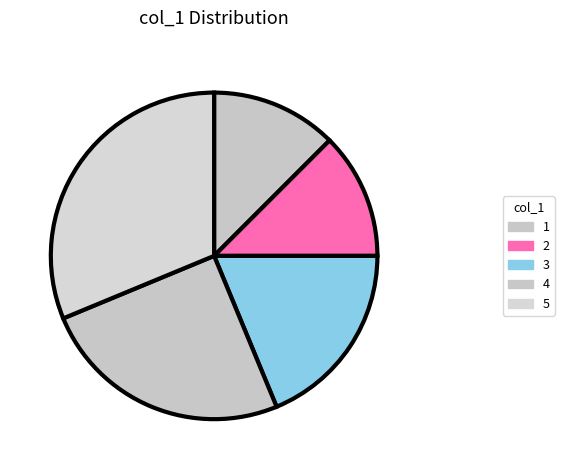

What percentage is the 5 slice, to the nearest percent?

33%